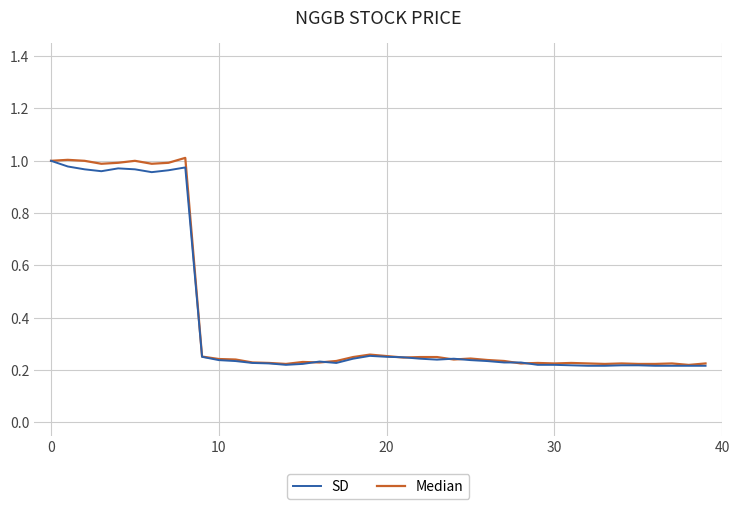

What are all the series names shown in the legend?

SD, Median